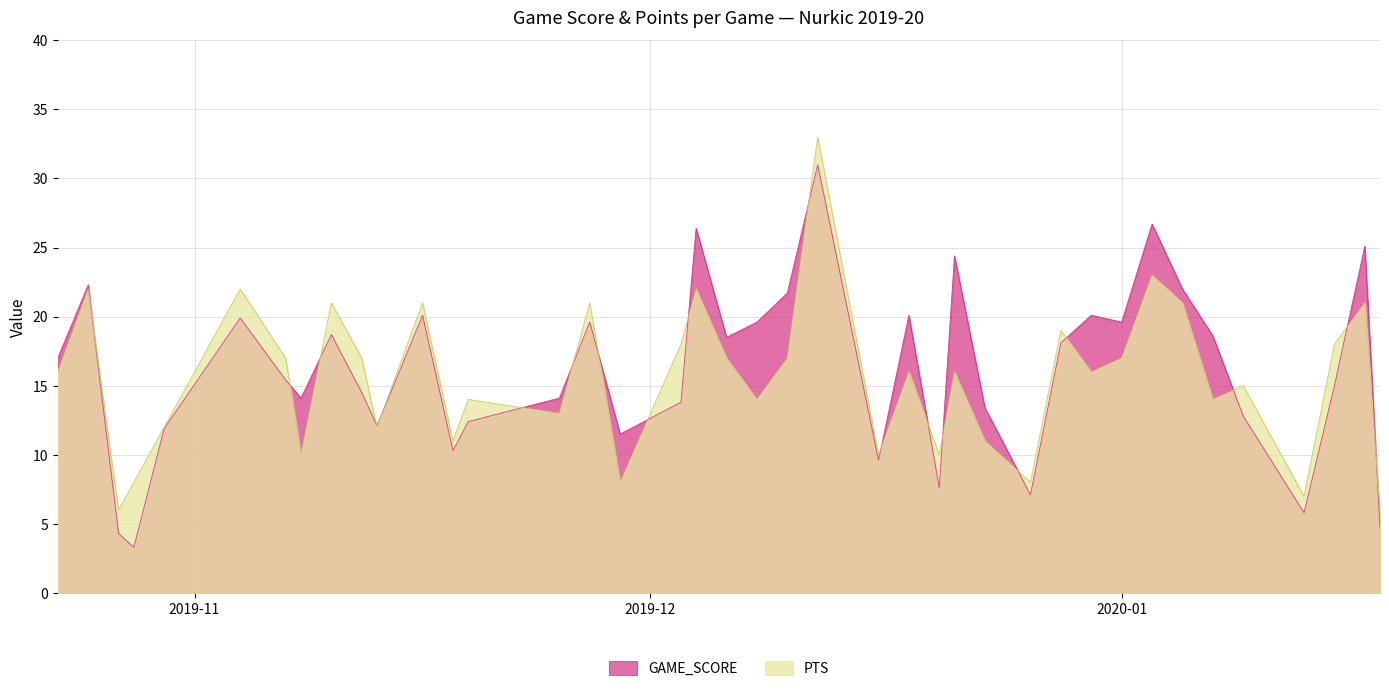

Count the number of categories in the chart.

40